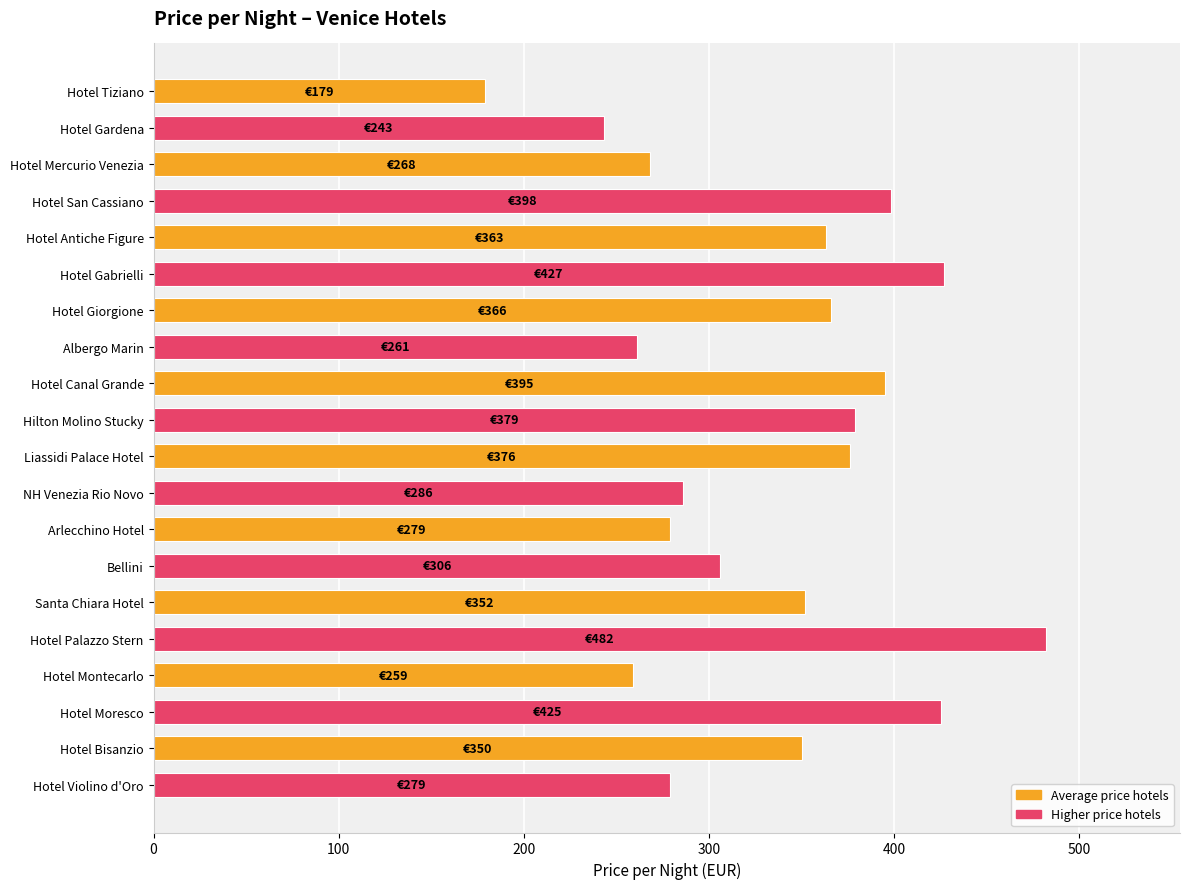

Count the number of categories in the chart.

20